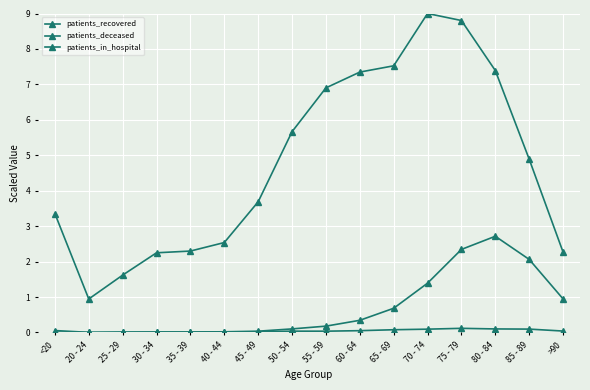

Does the chart have visible grid lines?

Yes